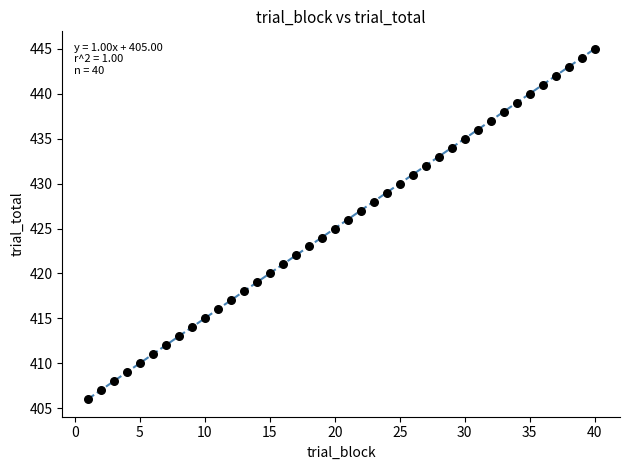

What is the range of Y values (max minus min)?

39